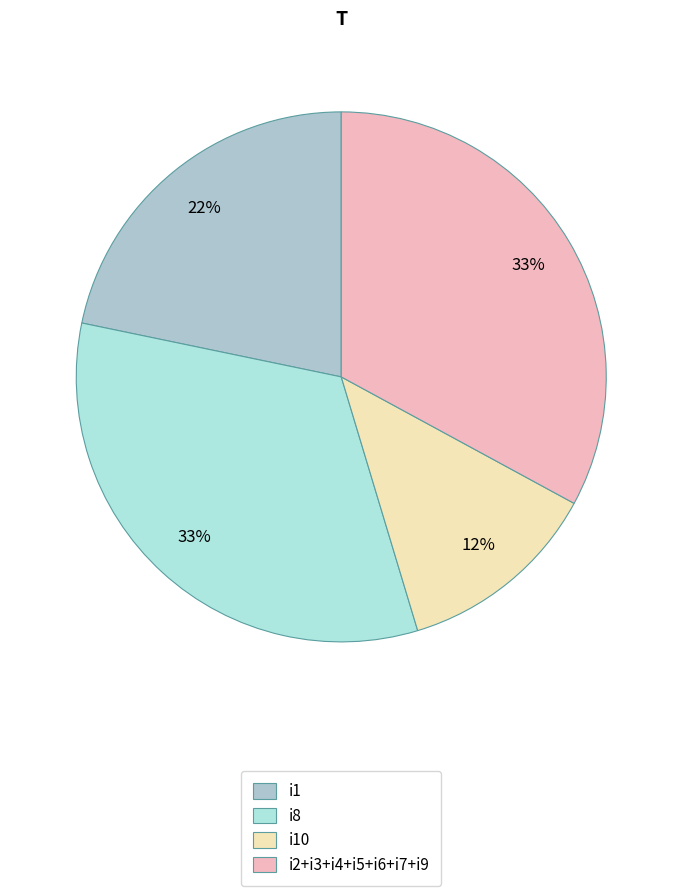

Is it true that i8 is 44% of the pie?

False